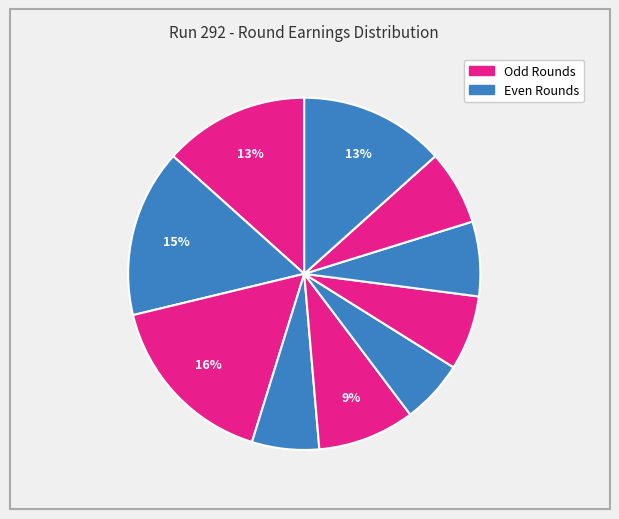

How many segments does this pie chart have?

10